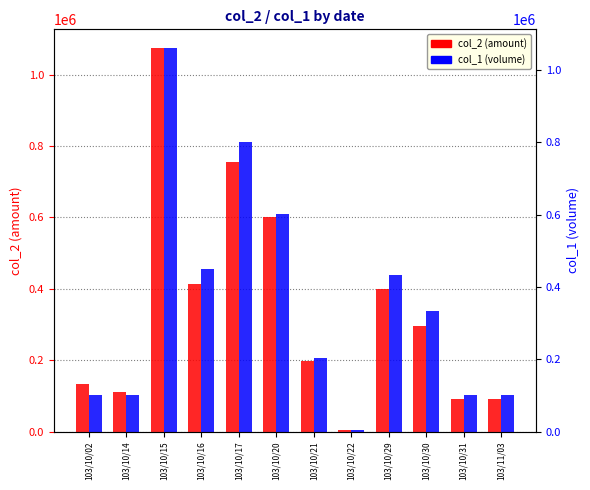

Which category has the highest value across all series?

103/10/15